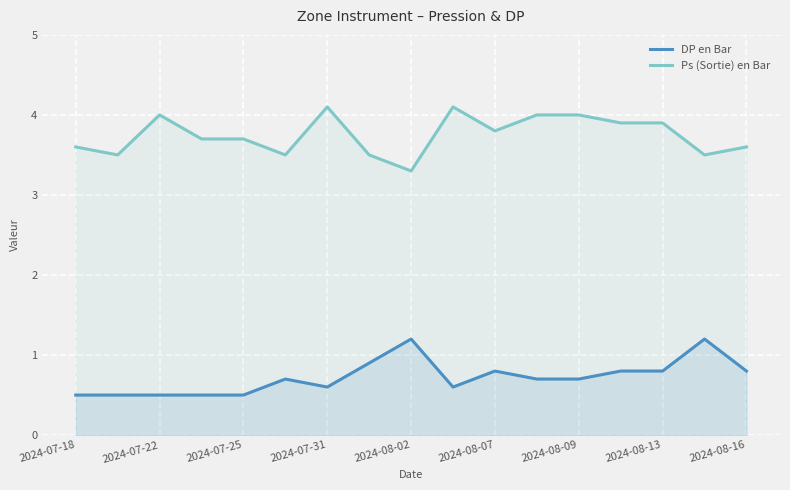

What is the difference between the maximum and minimum values in the DP en Bar series?

0.7